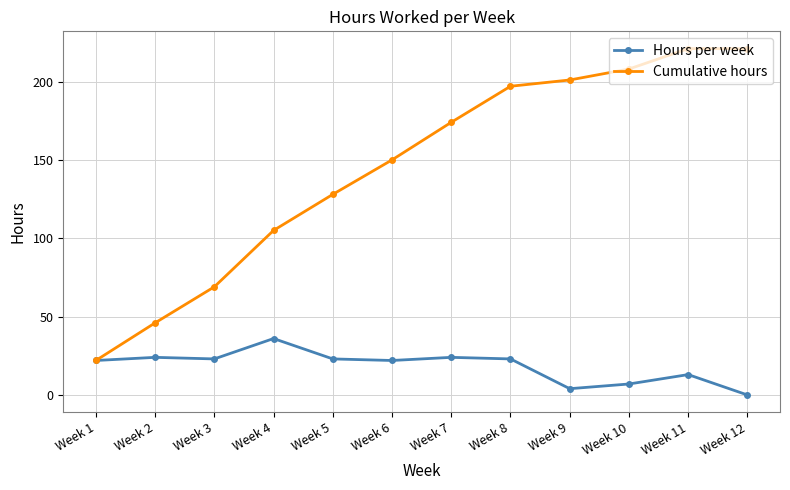

True or false: Cumulative hours has more than 2 interior local peaks.

False